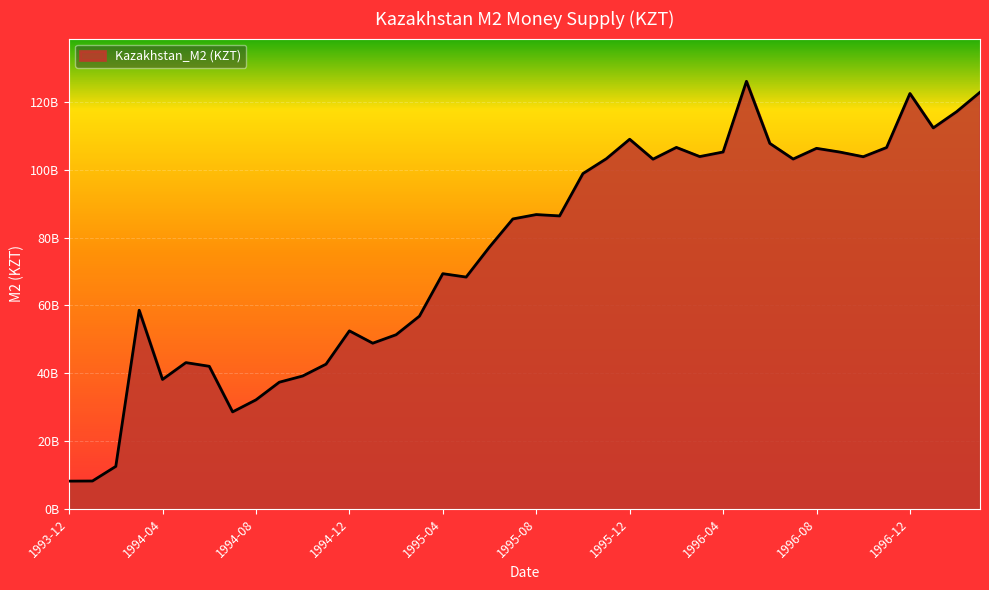

What is the label of the 38th point from the right?

1994-02